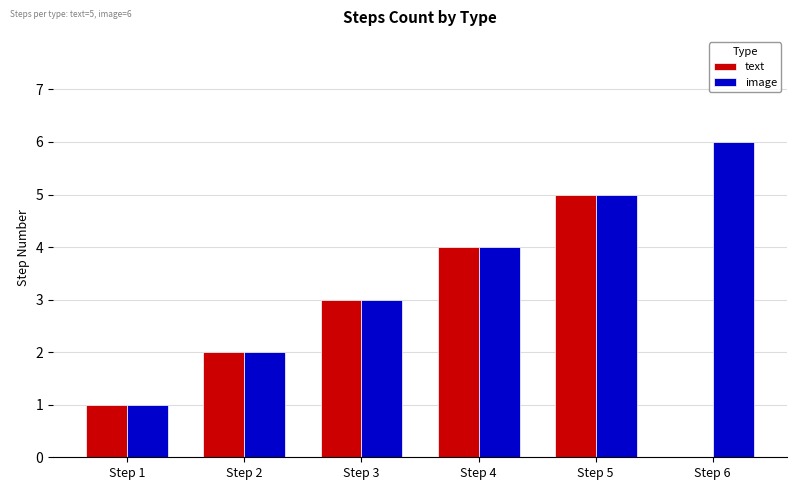

How many groups of bars are there?

6